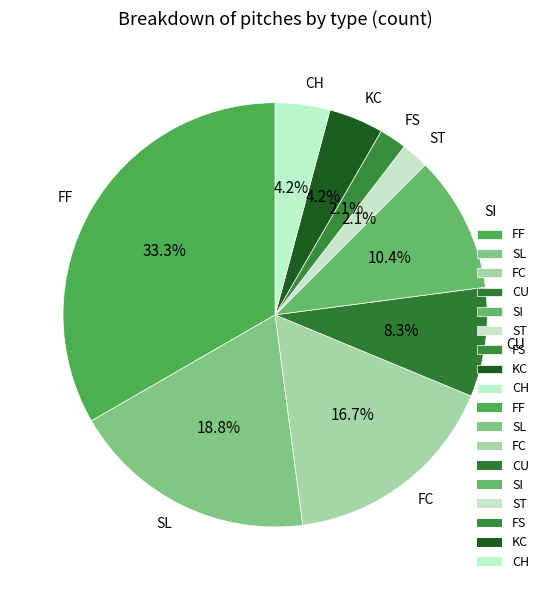

Does KC represent more than half of the total?

No